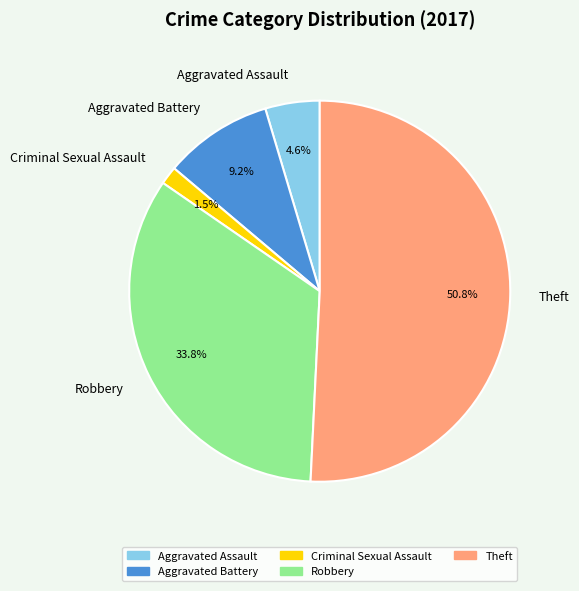

To the nearest percent, what is the difference between the largest and smallest slice percentages?

49%